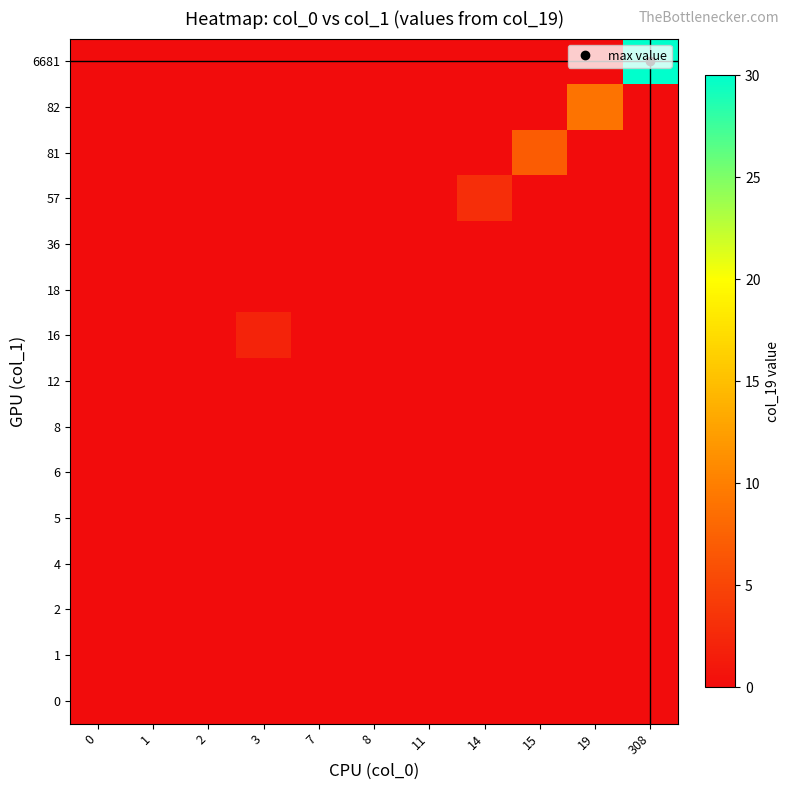

Reading left to right, extract all data points from this chart.

row_0: 0=0	1=0	2=0	3=0	7=0	8=0	11=0	14=0	15=0	19=0	308=0
row_1: 0=0	1=0	2=0	3=0	7=0	8=0	11=0	14=0	15=0	19=0	308=0
row_2: 0=0	1=0	2=0	3=0	7=0	8=0	11=0	14=0	15=0	19=0	308=0
row_3: 0=0	1=0	2=0	3=0	7=0	8=0	11=0	14=0	15=0	19=0	308=0
row_4: 0=0	1=0	2=0	3=0	7=0	8=0	11=0	14=0	15=0	19=0	308=0
row_5: 0=0	1=0	2=0	3=0	7=0	8=0	11=0	14=0	15=0	19=0	308=0
row_6: 0=0	1=0	2=0	3=0	7=0	8=0	11=0	14=0	15=0	19=0	308=0
row_7: 0=0	1=0	2=0	3=0	7=0	8=0	11=0	14=0	15=0	19=0	308=0
row_8: 0=0	1=0	2=0	3=2	7=0	8=0	11=0	14=0	15=0	19=0	308=0
row_9: 0=0	1=0	2=0	3=0	7=0	8=0	11=0	14=0	15=0	19=0	308=0
row_10: 0=0	1=0	2=0	3=0	7=0	8=0	11=0	14=0	15=0	19=0	308=0
row_11: 0=0	1=0	2=0	3=0	7=0	8=0	11=0	14=3	15=0	19=0	308=0
row_12: 0=0	1=0	2=0	3=0	7=0	8=0	11=0	14=0	15=7	19=0	308=0
row_13: 0=0	1=0	2=0	3=0	7=0	8=0	11=0	14=0	15=0	19=9	308=0
row_14: 0=0	1=0	2=0	3=0	7=0	8=0	11=0	14=0	15=0	19=0	308=30